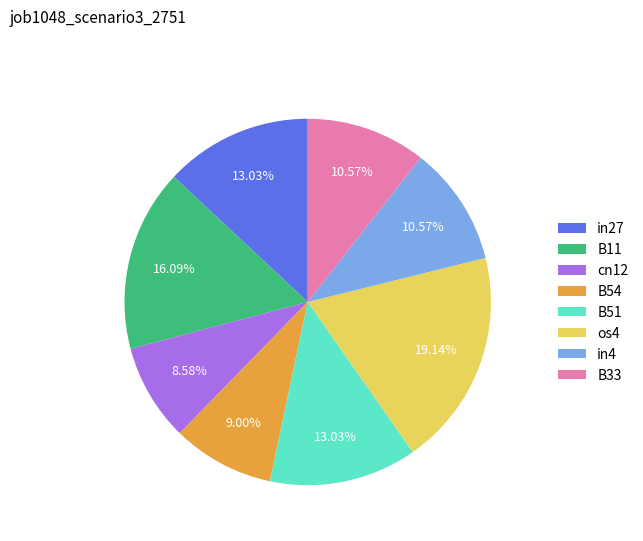

True or false: B51 accounts for 20% of the total.

False